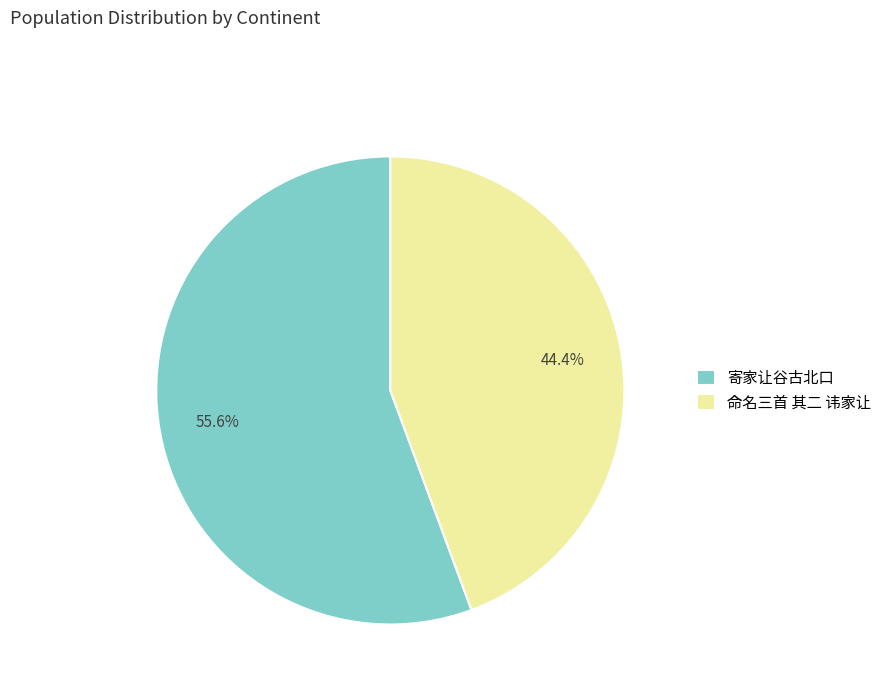

True or false: 命名三首 其二 讳家让 accounts for 44% of the total.

True